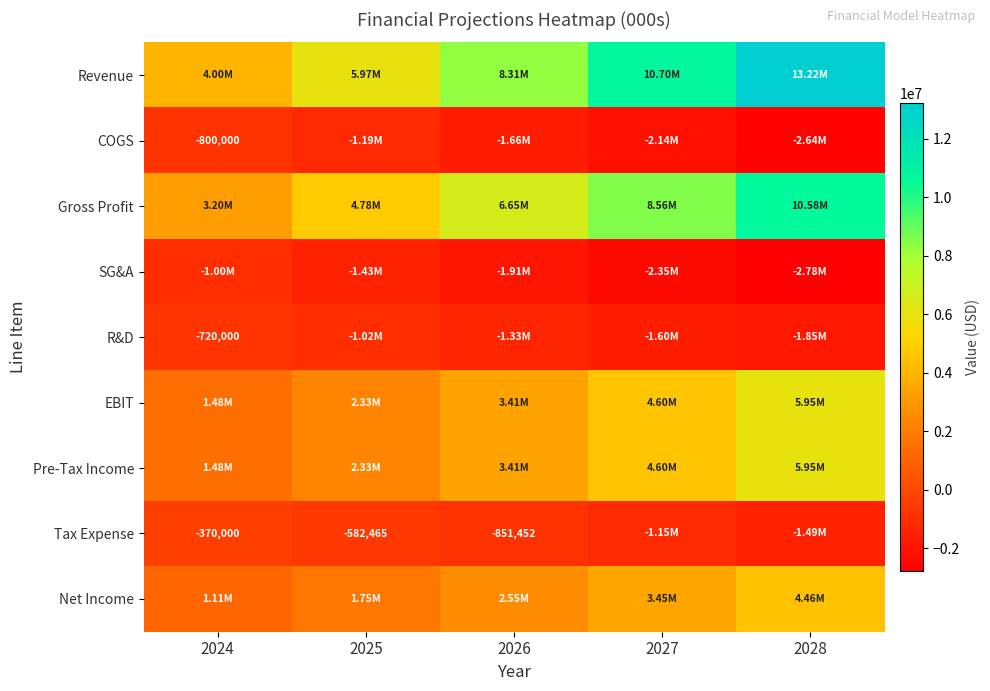

How many data points in EBIT are less than 3405807?

2